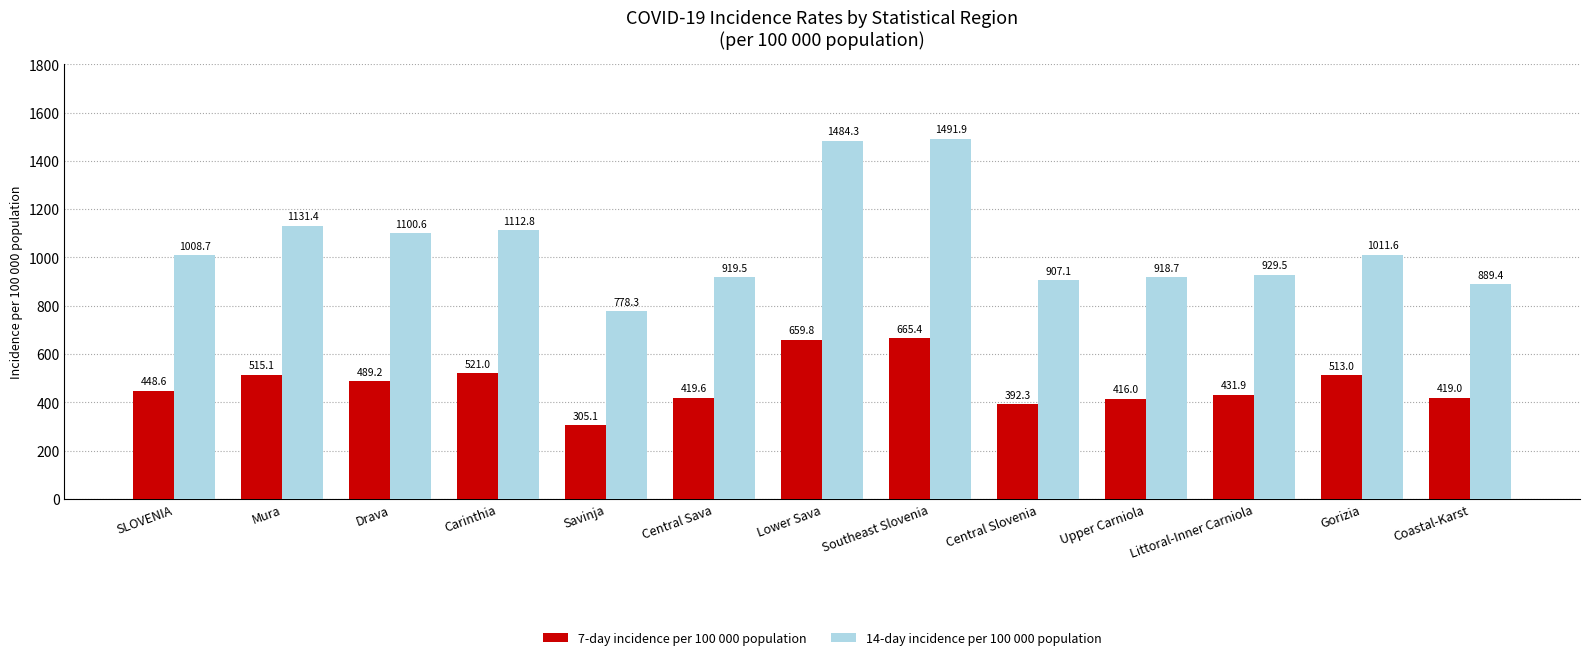

What are all the series names shown in the legend?

7-day incidence per 100 000 population, 14-day incidence per 100 000 population